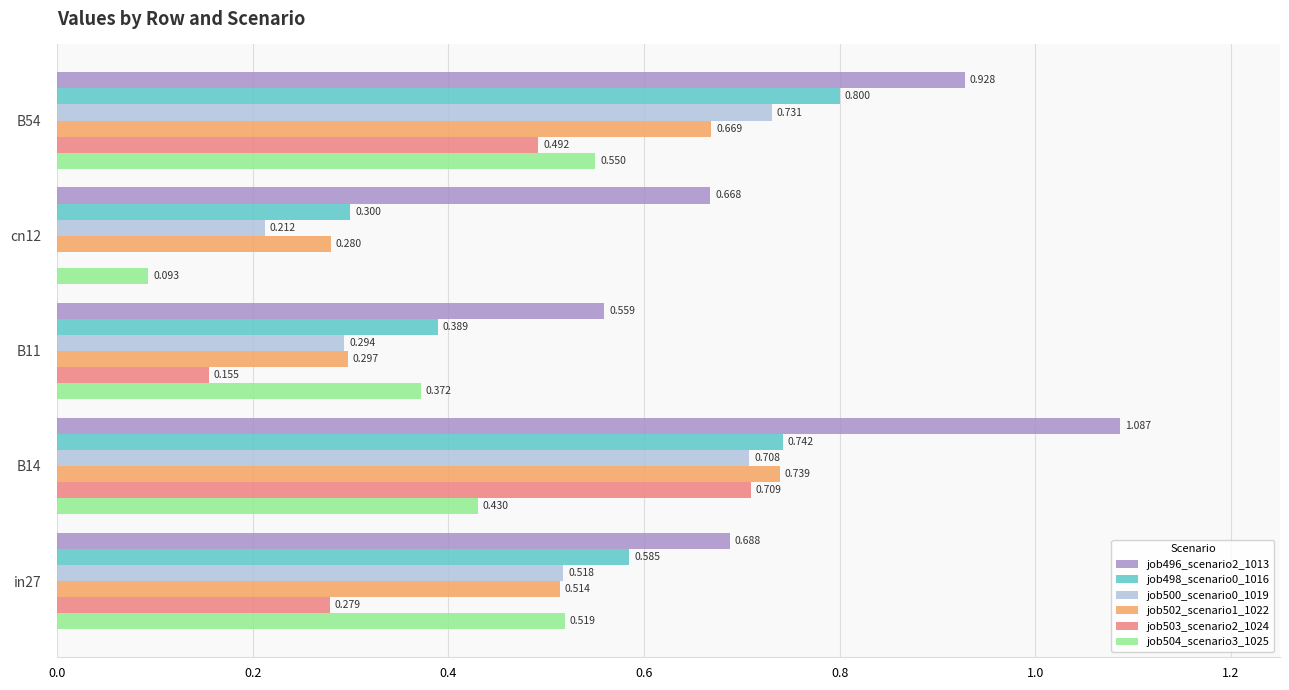

Which series has the largest total across all categories?

job496_scenario2_1013